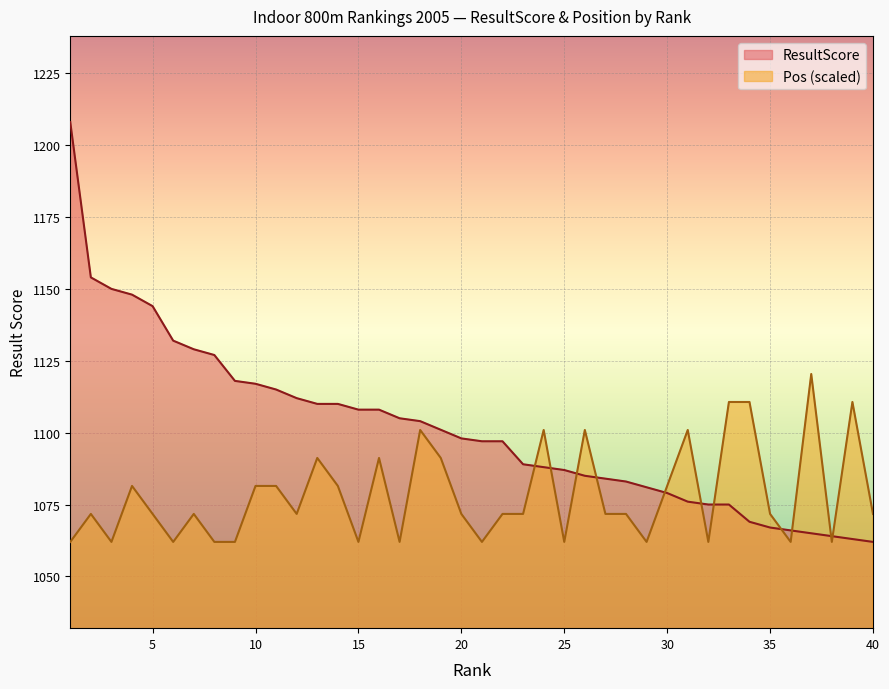

Where do ResultScore and Pos first cross each other?

23 and 24